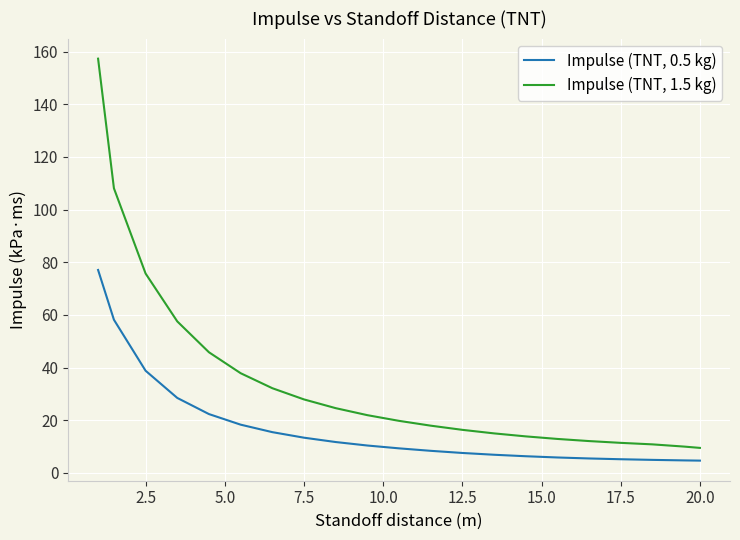

Rank the series by their maximum value, from highest to lowest.

Impulse (TNT, 1.5 kg), Impulse (TNT, 0.5 kg)